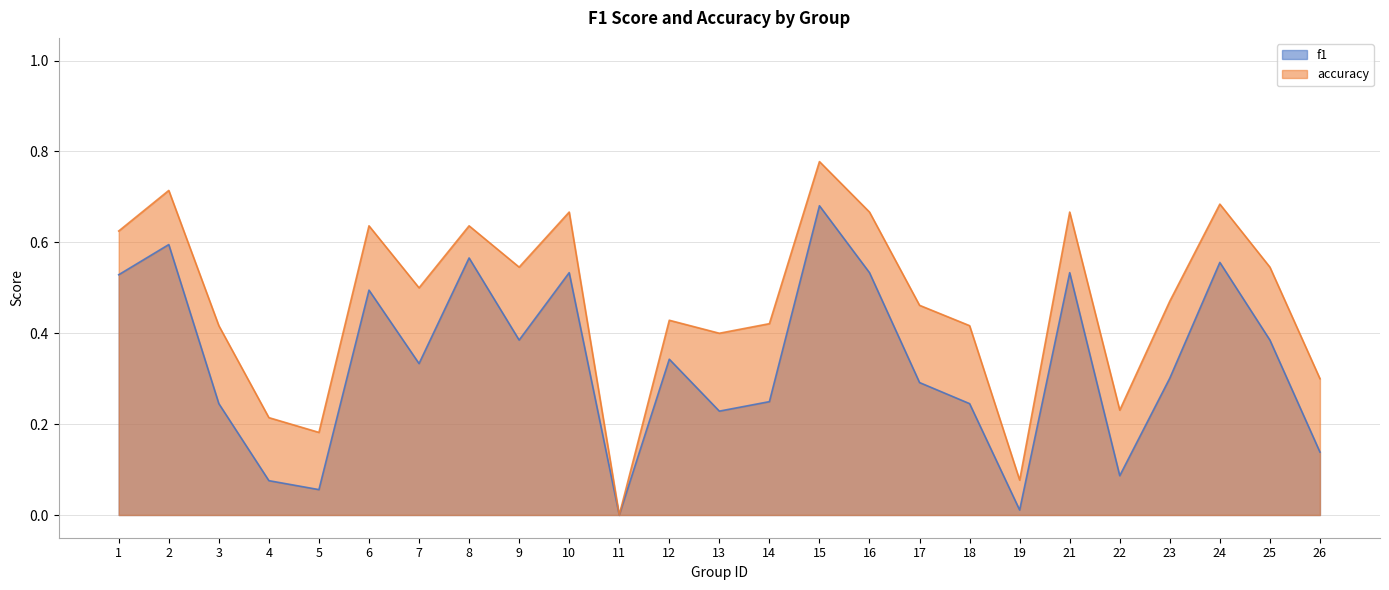

True or false: f1 has a value of 0.3 at 7.

True